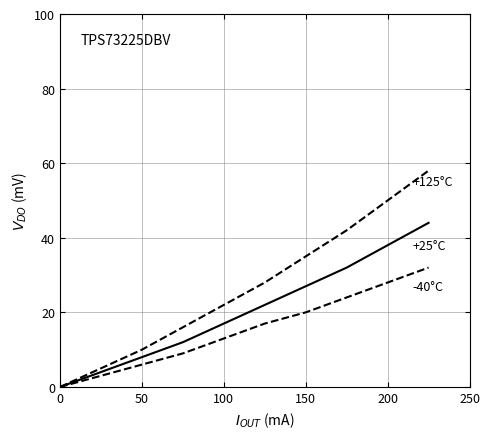

How many lines are shown in the chart?

3